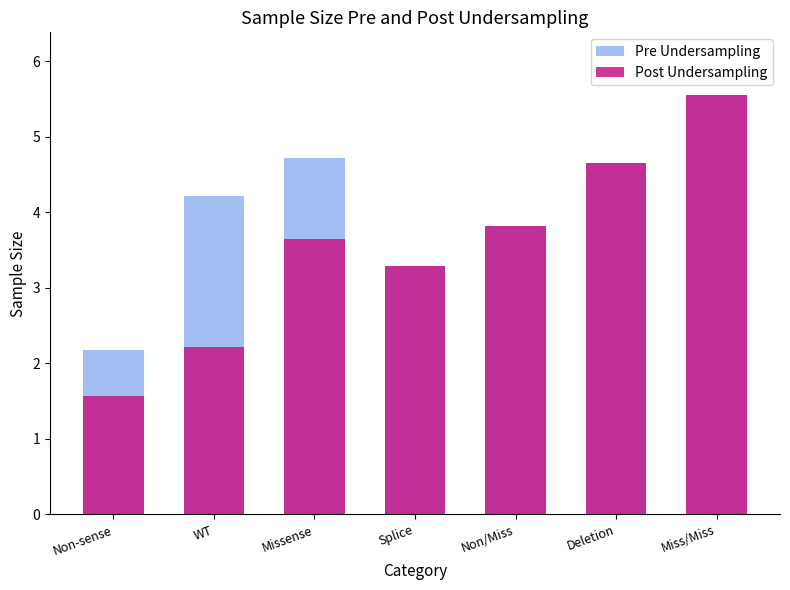

Rank the categories by Pre Undersampling value from highest to lowest.

Miss/Miss, Missense, Deletion, WT, Non/Miss, Splice, Non-sense